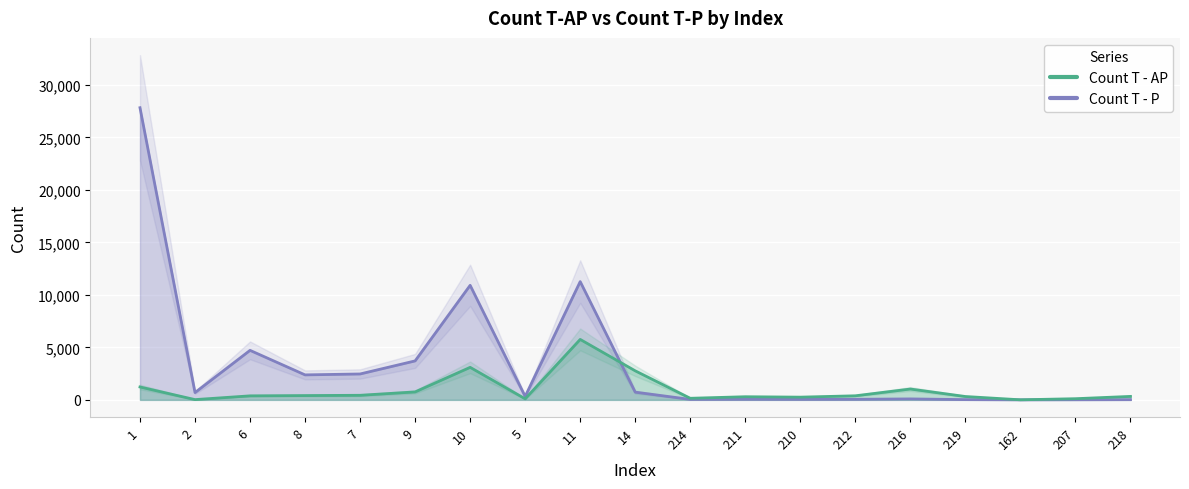

How many values in the Count T - P series exceed 330?

9